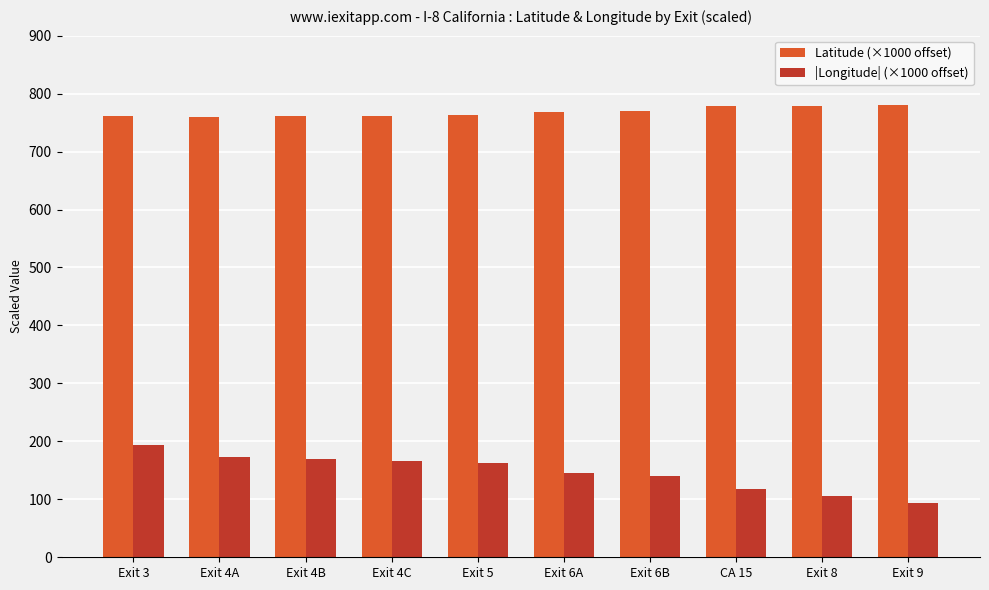

What is the sum of all Latitude (×1000 offset) values?

7679.3